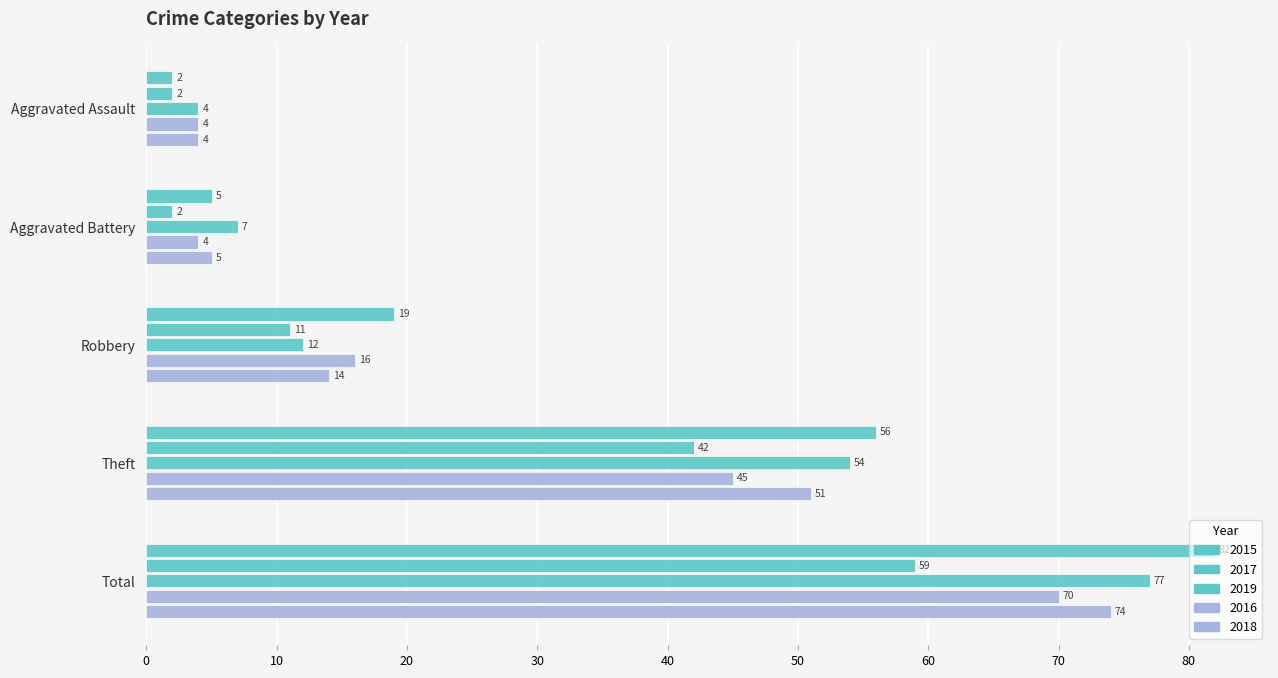

How many series are shown in this chart?

5